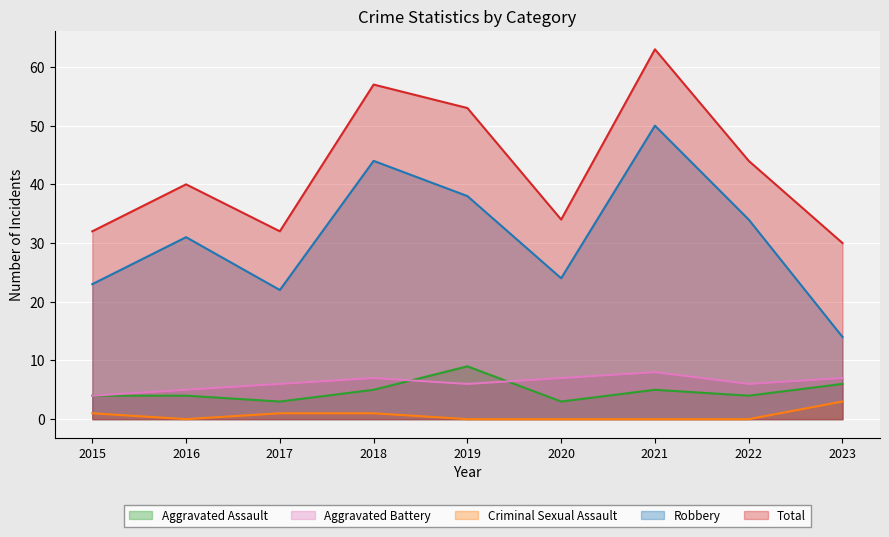

Is it true that Aggravated Assault equals 4 at 2016?

True